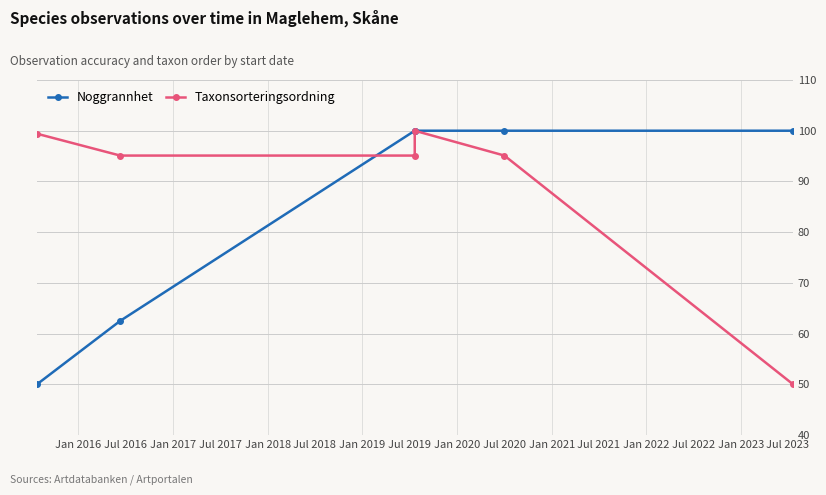

In Taxonsorteringsordning, how many points are higher than both neighbors (excluding endpoints)?

1